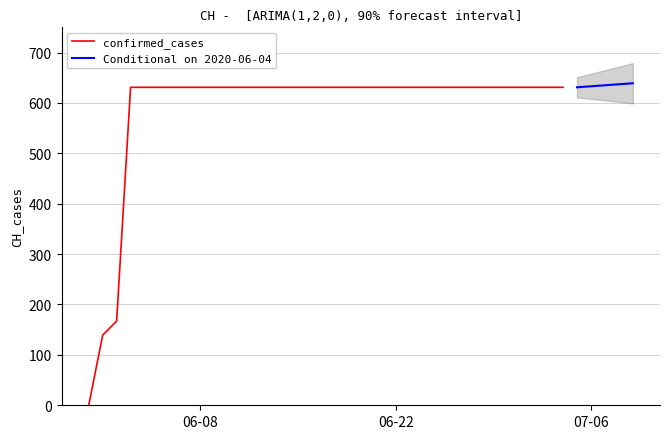

At which category does the chart reach its minimum across all series?

2020-05-31